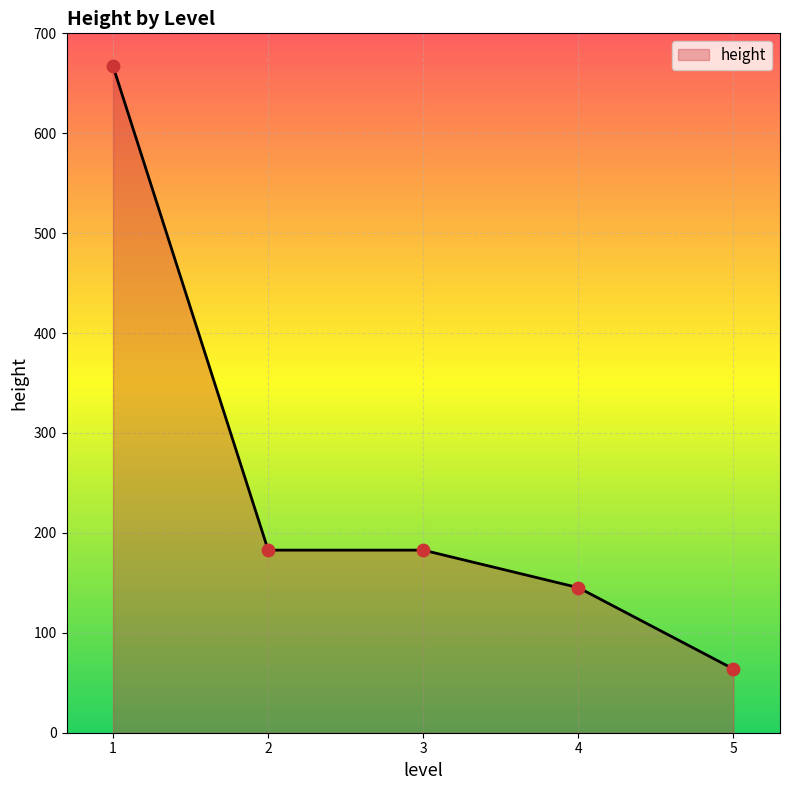

Between 2 and 4, which is larger?

2